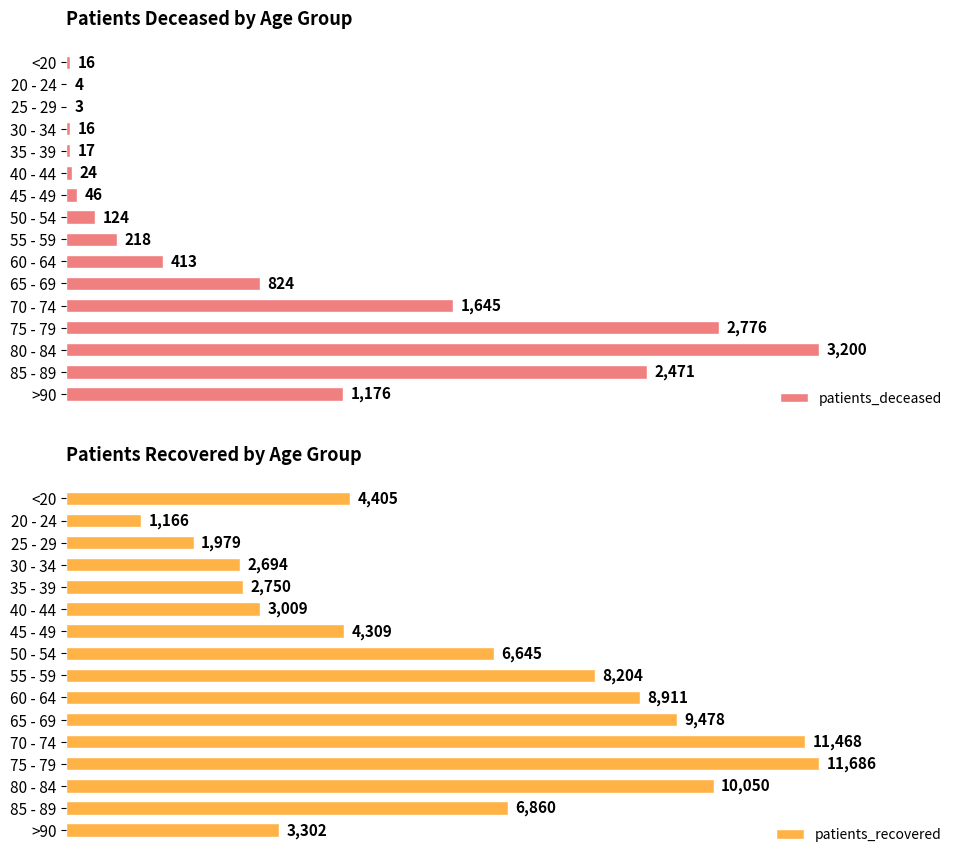

Where is patients_recovered nearest to the value 6426?

50 - 54